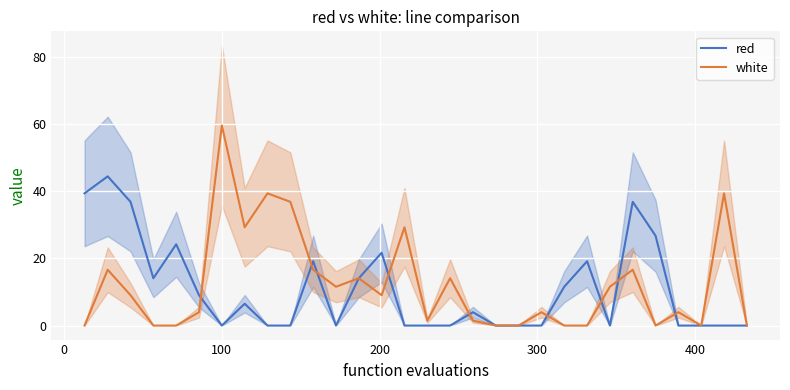

Reading left to right, what are all the values shown in this chart?

red: 39.4	44.5	36.9	14.1	24.2	9.0	0.0	6.5	0.0	0.0	19.2	0.0	14.1	21.7	0.0	0.0	0.0	4.0	0.0	0.0	0.0	11.6	19.2	0.0	36.9	26.8	0.0	0.0	0.0	0.0
white: 0.0	16.6	9.0	0.0	0.0	4.0	59.7	29.3	39.4	36.9	16.6	11.6	14.1	9.0	29.3	1.5	14.1	1.5	0.0	0.0	4.0	0.0	0.0	11.6	16.6	0.0	4.0	0.0	39.4	0.0